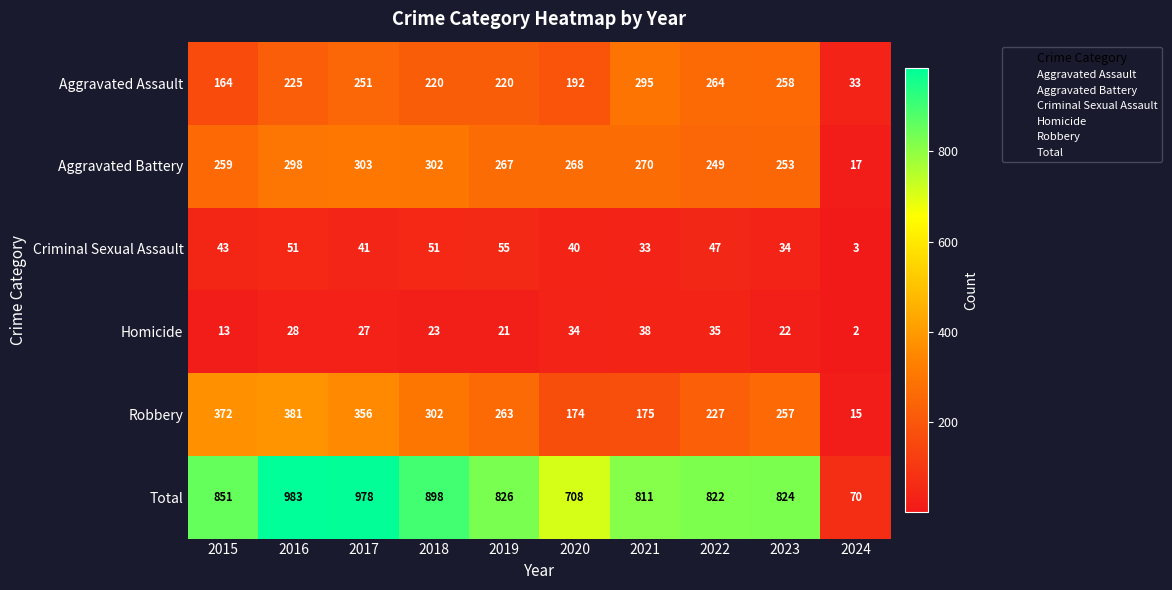

What is the difference between the Criminal Sexual Assault values at 2020 and 2021?

7